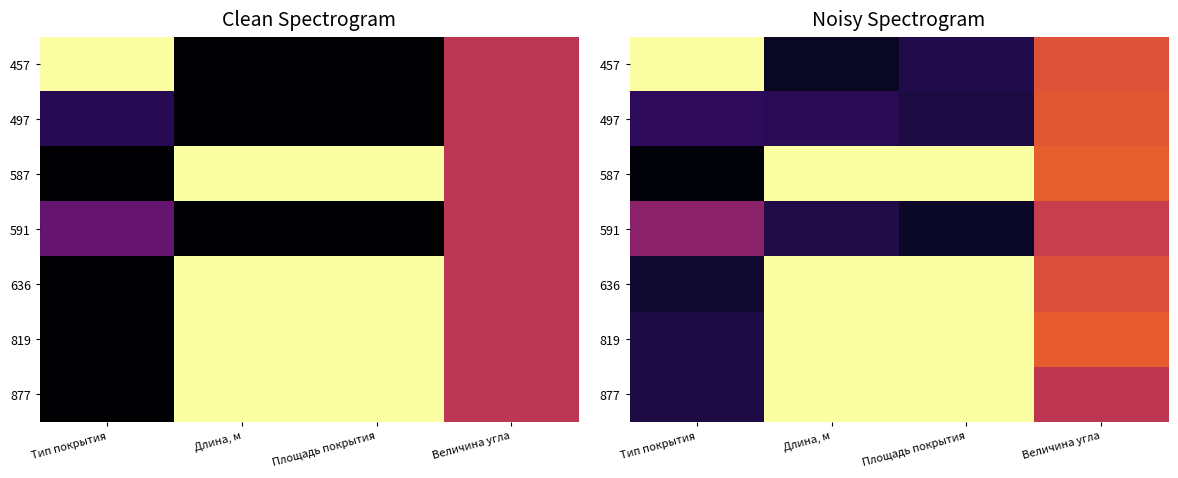

At how many categories does at least one series exceed 0?

4